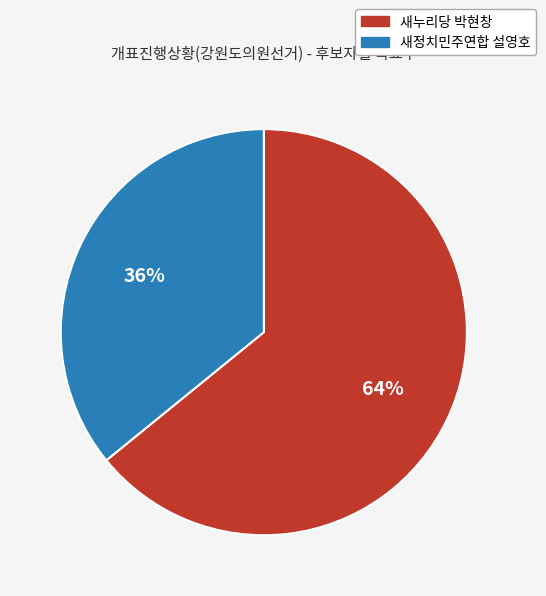

Is it true that 새누리당 박현창 is 50% of the pie?

False